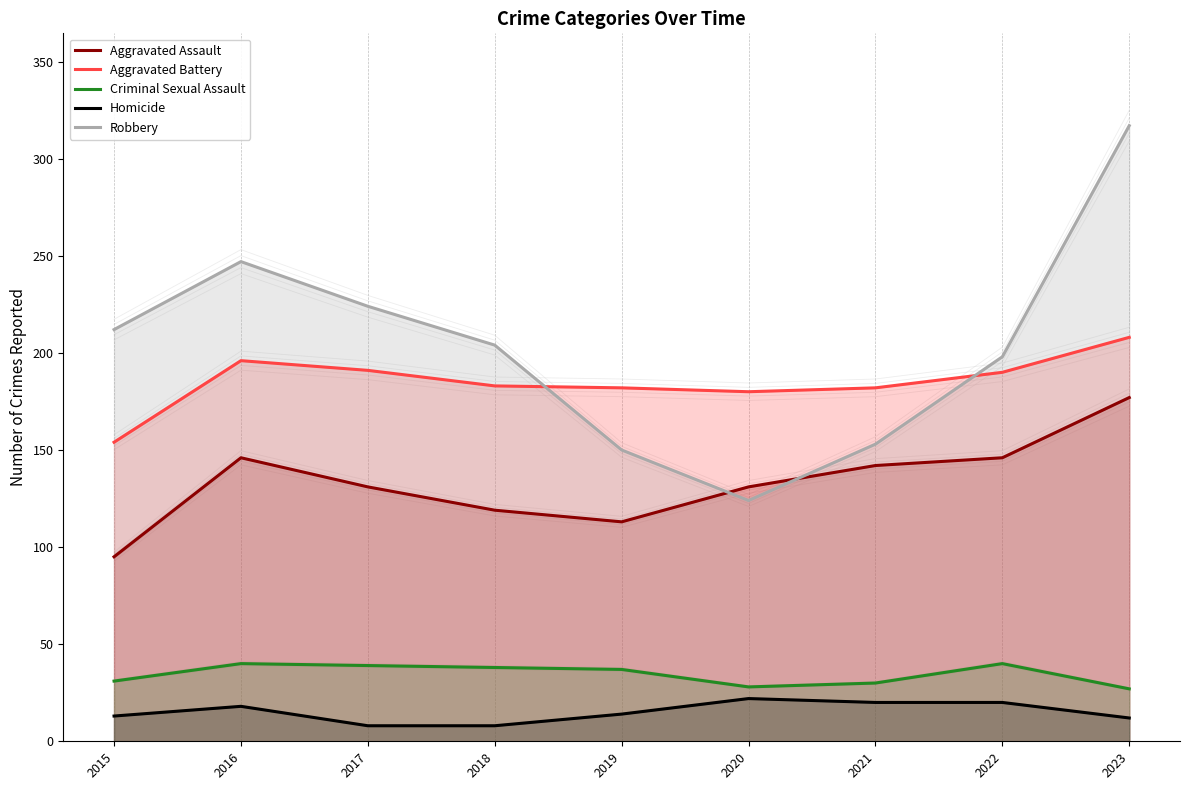

Which series changed the most between 2017 and 2023?

Robbery